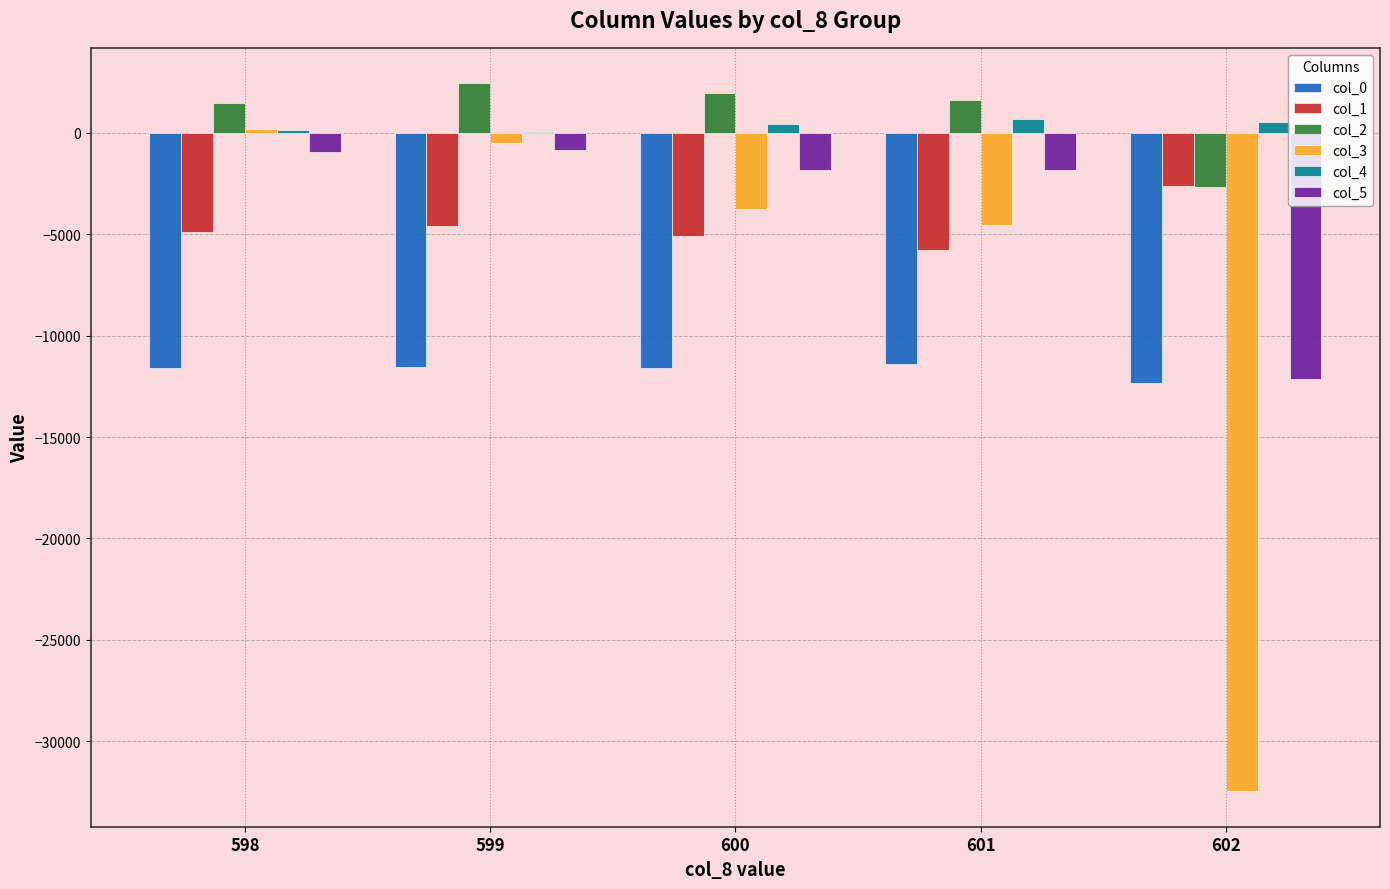

What is the sum of all col_0 values?

-58468